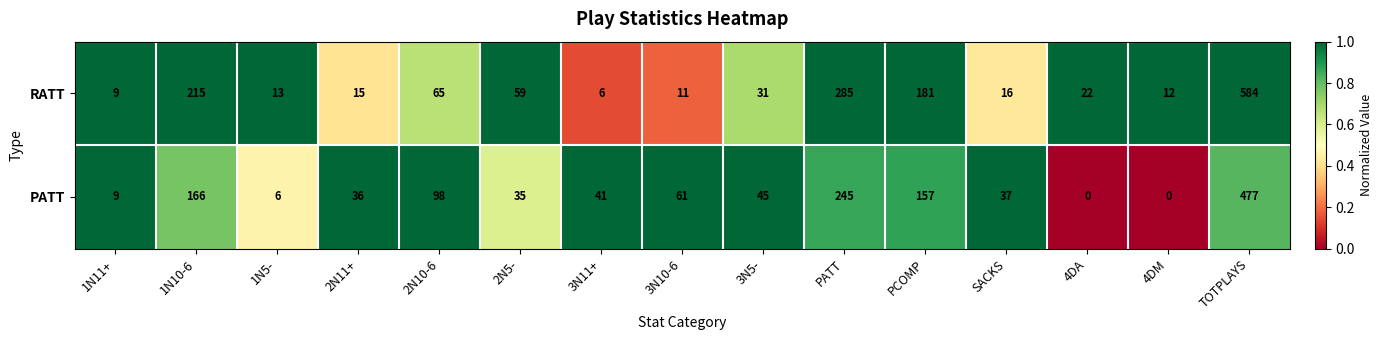

Reading left to right, list all the values displayed in this chart.

RATT: 1N11+=9	1N10-6=215	1N5-=13	2N11+=15	2N10-6=65	2N5-=59	3N11+=6	3N10-6=11	3N5-=31	PATT=285	PCOMP=181	SACKS=16	4DA=22	4DM=12	TOTPLAYS=584
PATT: 1N11+=9	1N10-6=166	1N5-=6	2N11+=36	2N10-6=98	2N5-=35	3N11+=41	3N10-6=61	3N5-=45	PATT=245	PCOMP=157	SACKS=37	4DA=0	4DM=0	TOTPLAYS=477